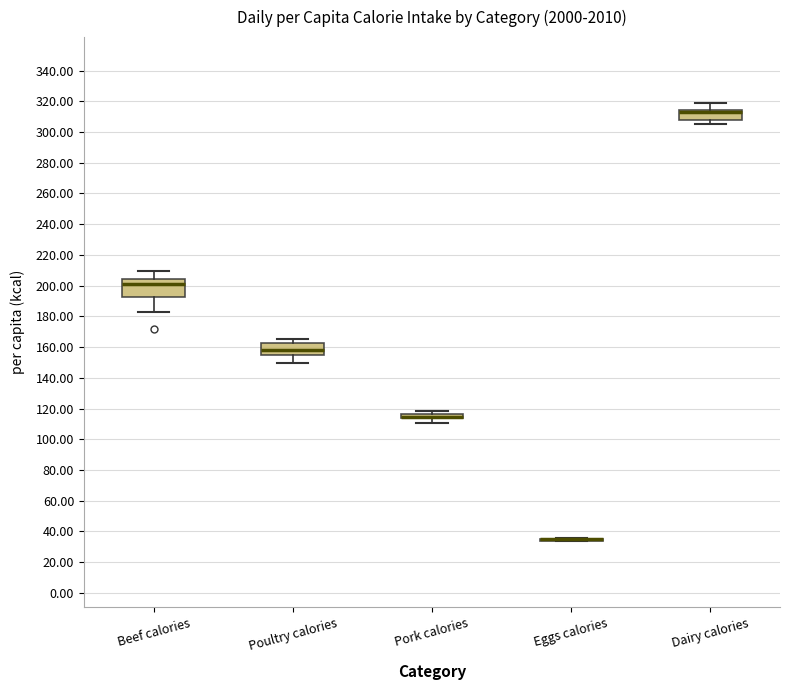

Where does the lower whisker of the box for Poultry calories end on the y-axis? The values are not printed on the chart, so give them approximately, as read against the axis.

150